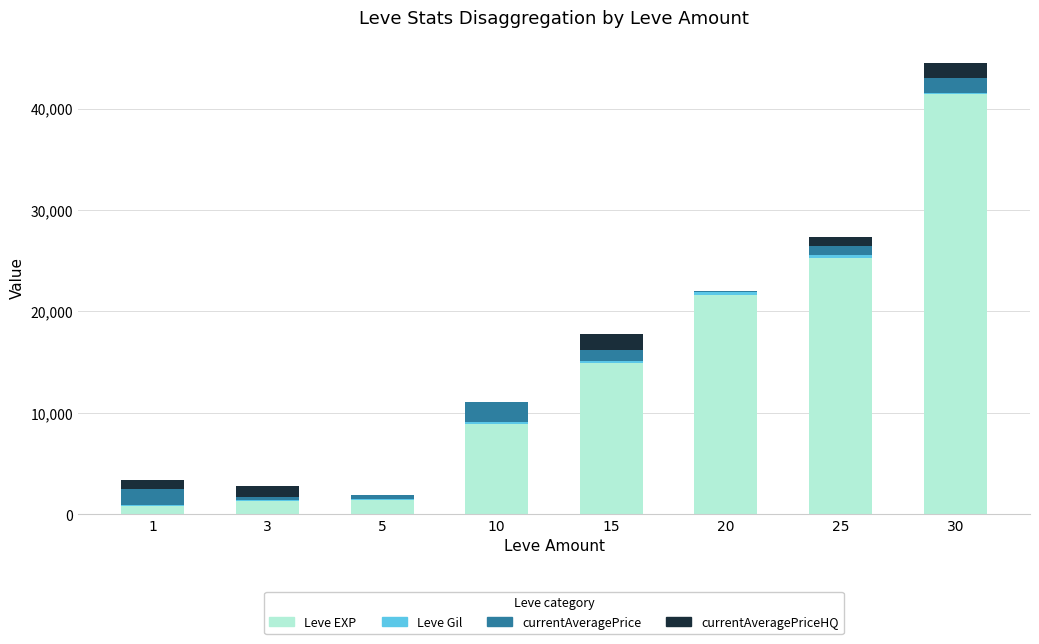

At which category is the sum across all series the highest?

30